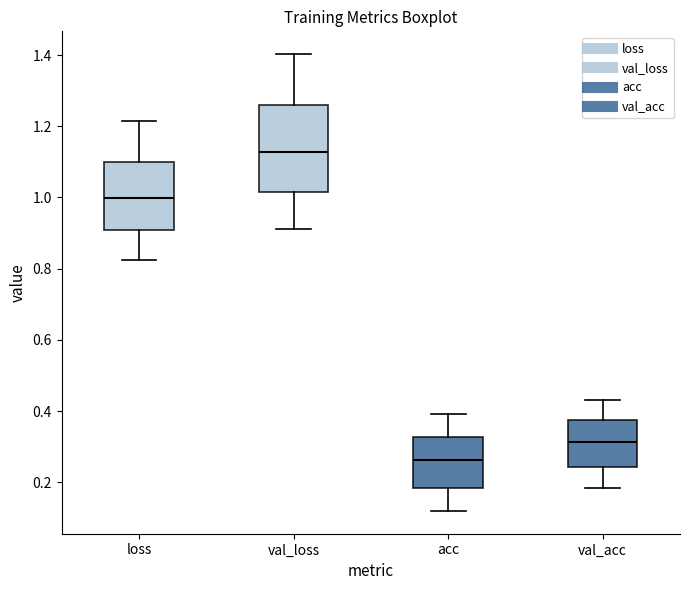

Where is the lower edge of the box for val_loss on the y-axis? The values are not printed on the chart, so give them approximately, as read against the axis.

1.02